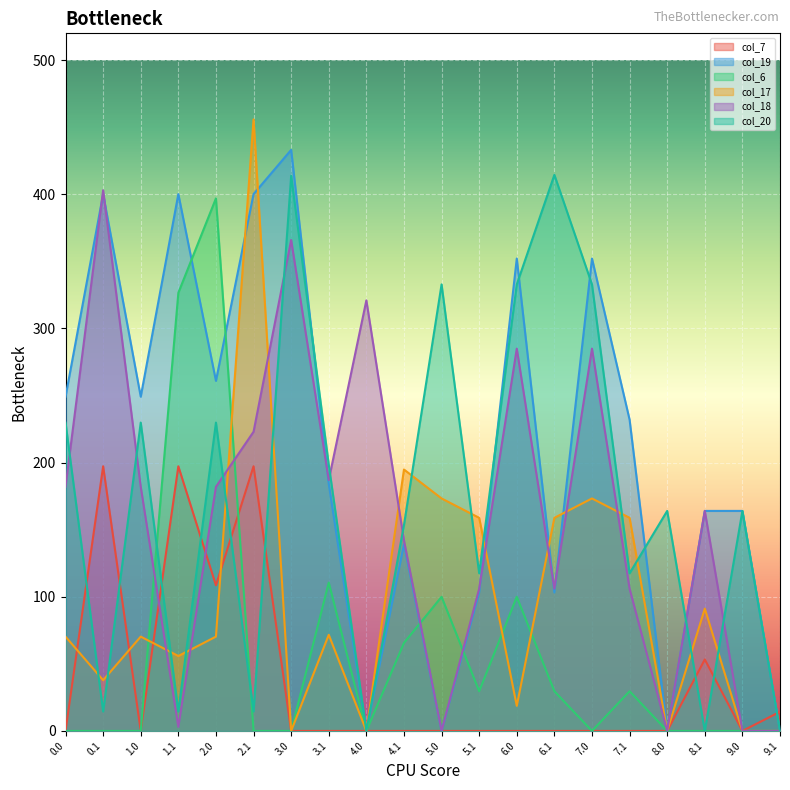

Between 5.0 and 6.0, which is larger?

5.0